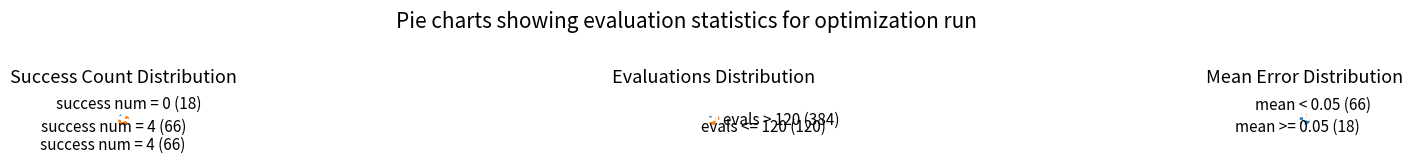

Between success_num_0 and success_num_4, which is larger?

success_num_4